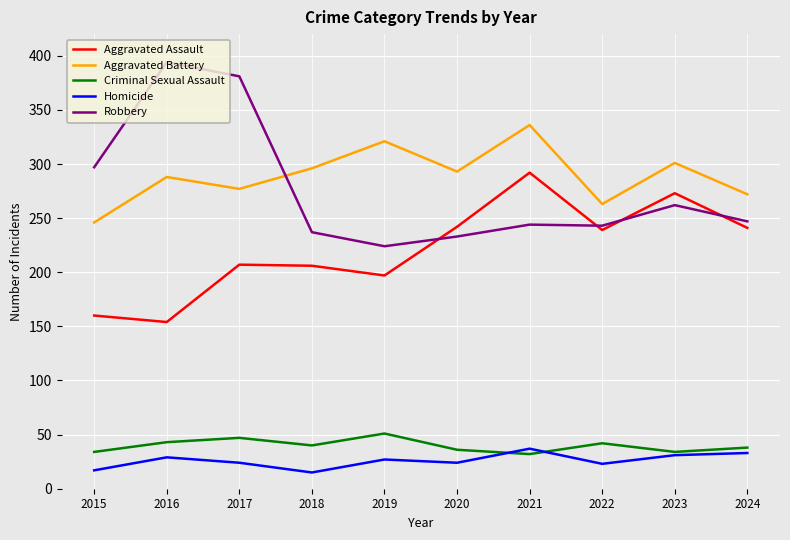

At which label does Homicide first exceed 27?

2016